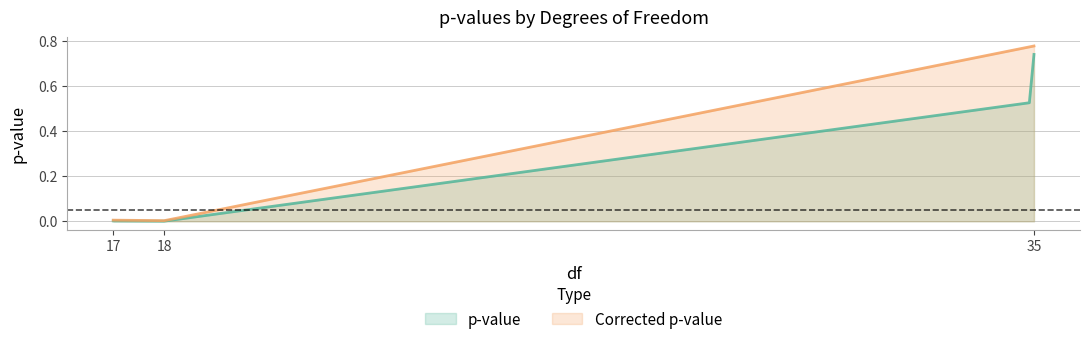

Is it true that p-value equals 0.0 at 17?

False